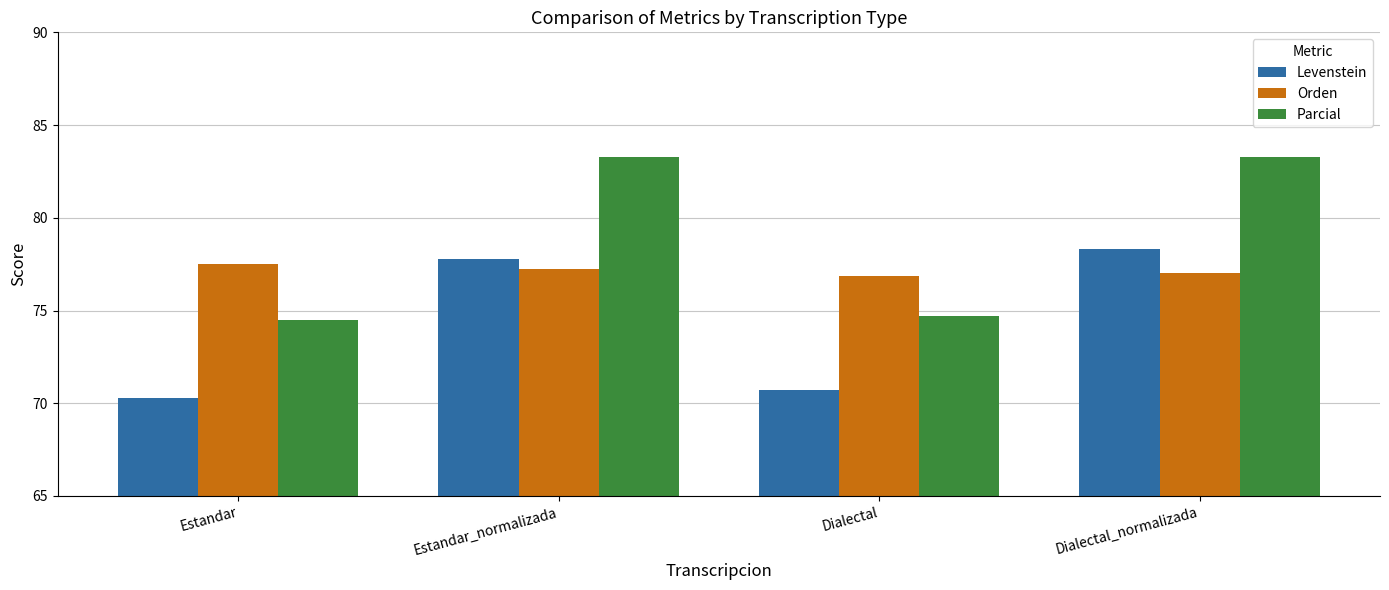

Rank the series by their maximum value, from highest to lowest.

Parcial, Levenstein, Orden